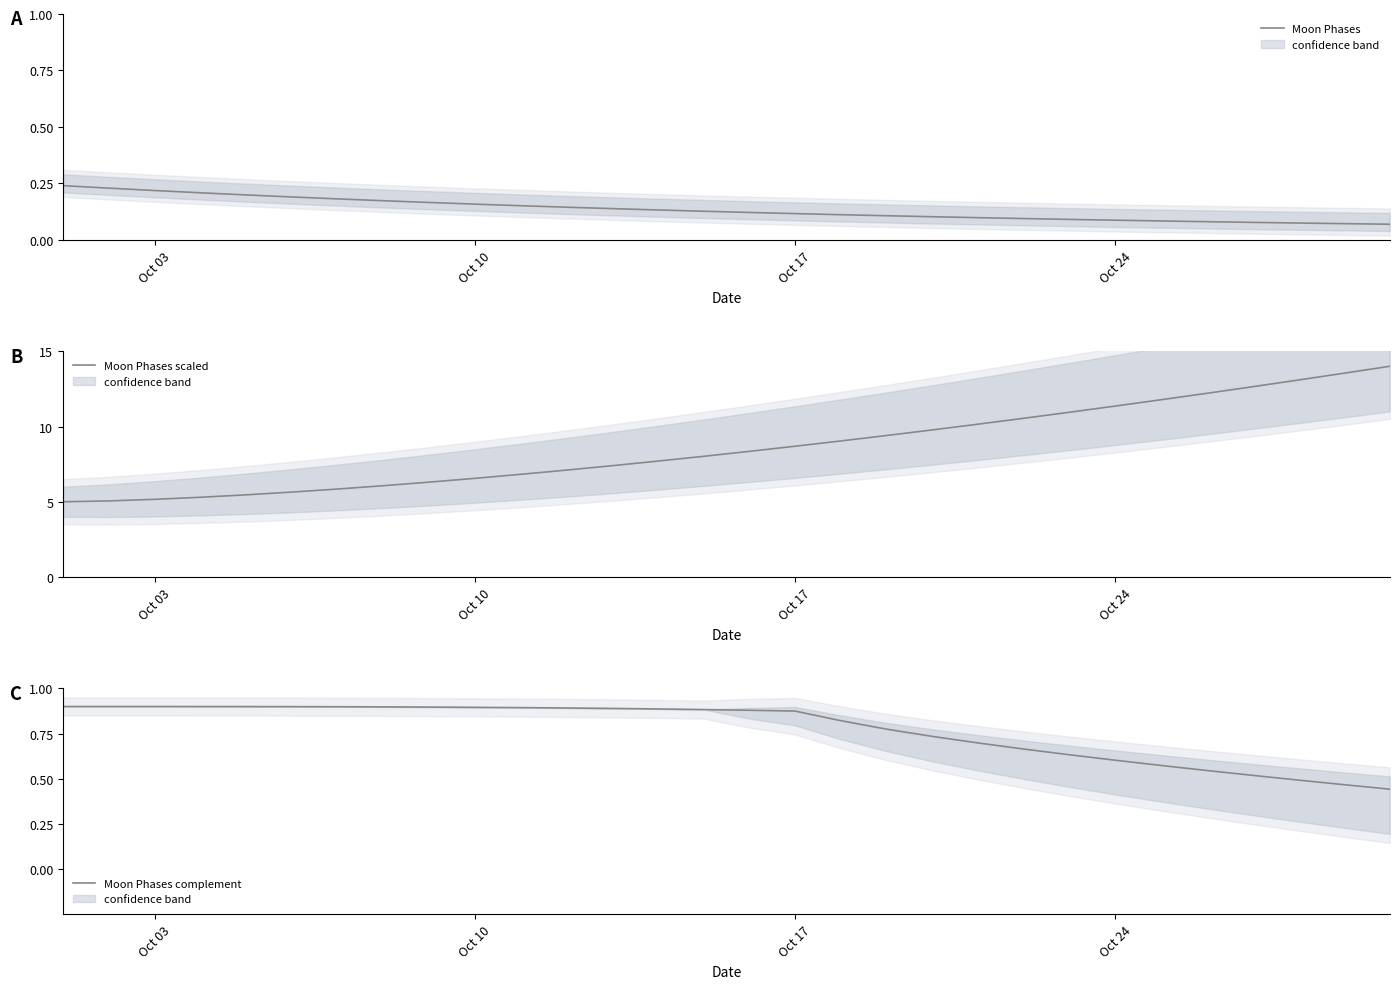

True or false: Moon Phases complement and Moon Phases scaled cross at least once.

False